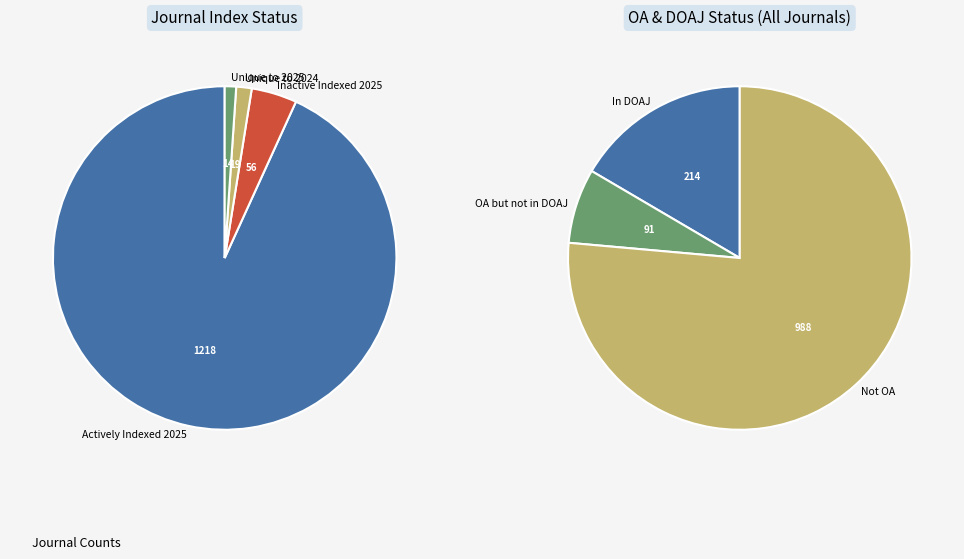

Which slice is the largest?

Actively Indexed 2025